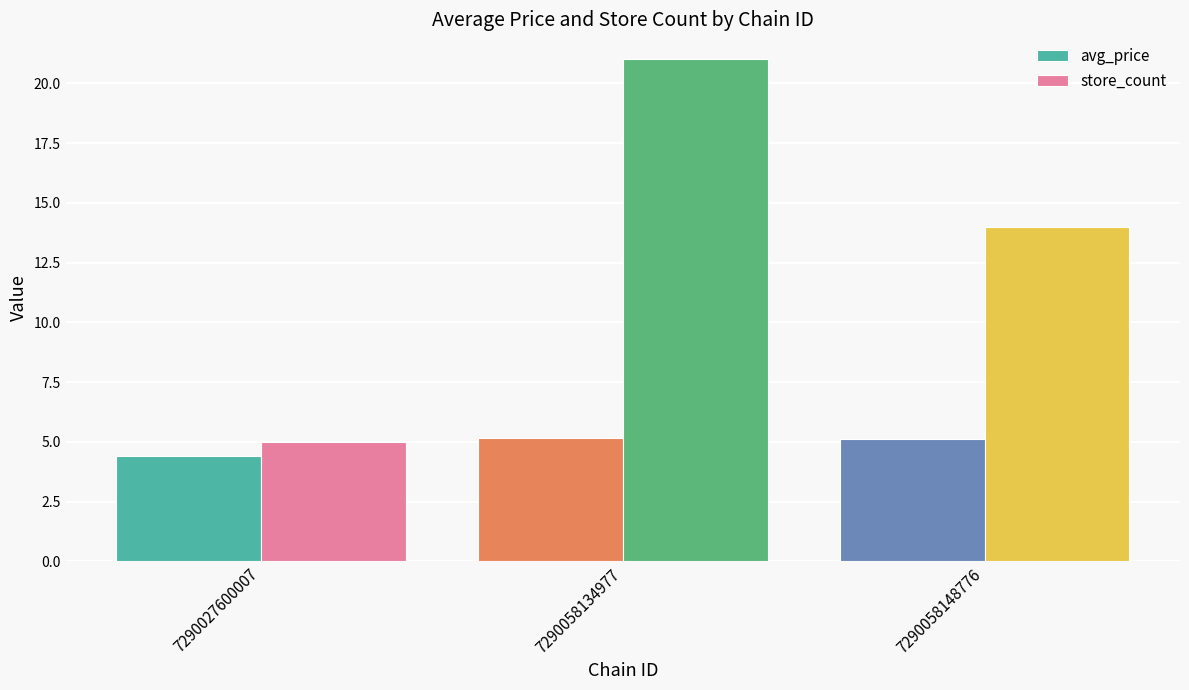

Which series has the largest total across all categories?

store_count